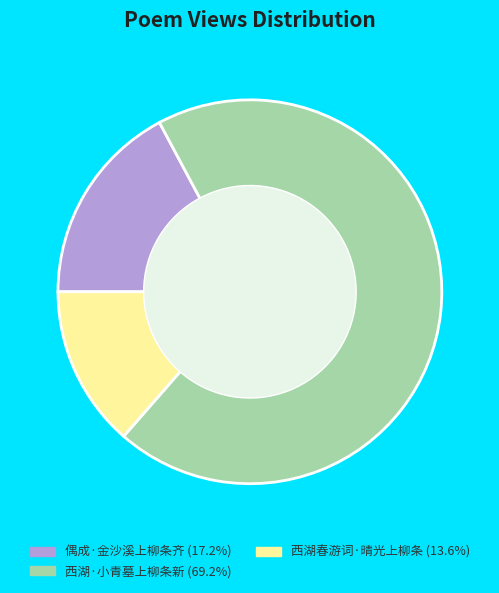

Does any single category account for the majority?

Yes